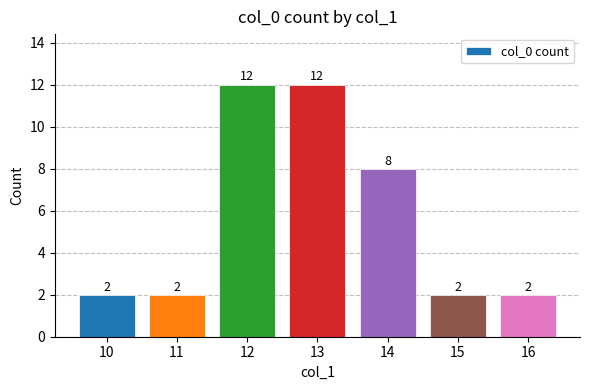

What is the greatest value displayed?

12